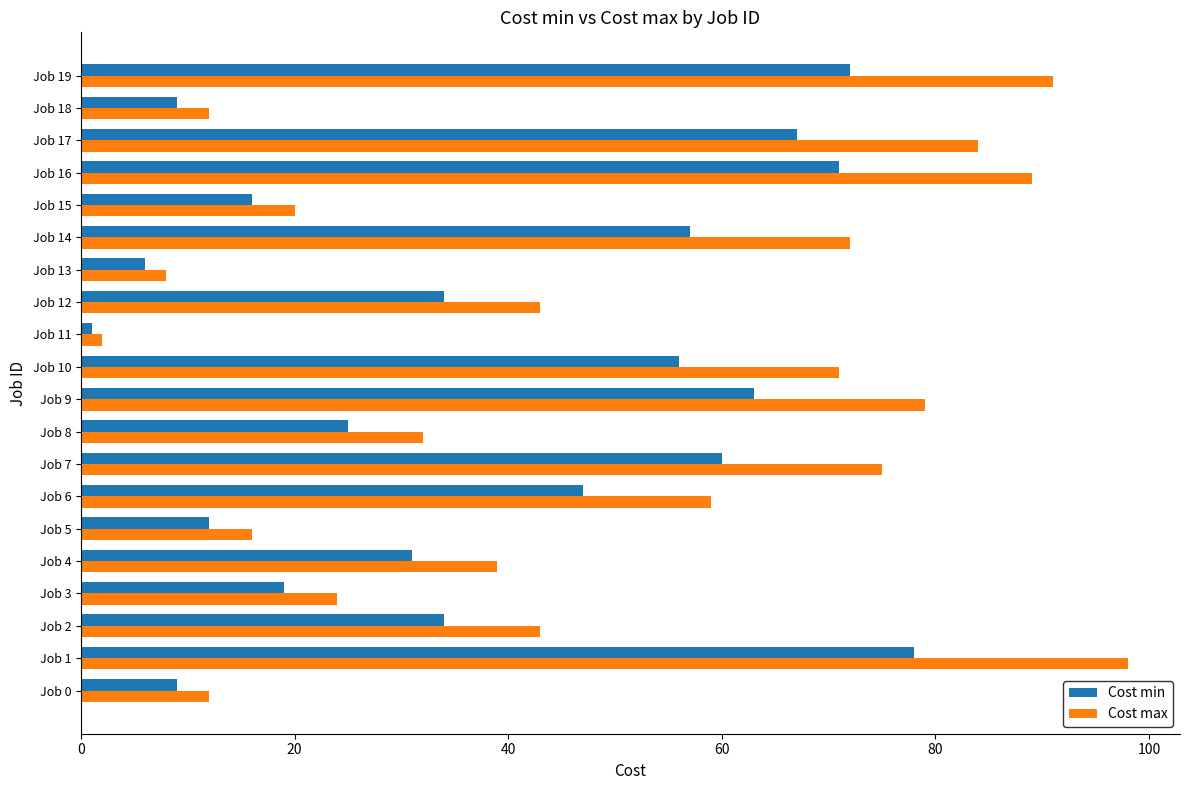

The value of Cost max at Job 7 is 75. True or false?

True